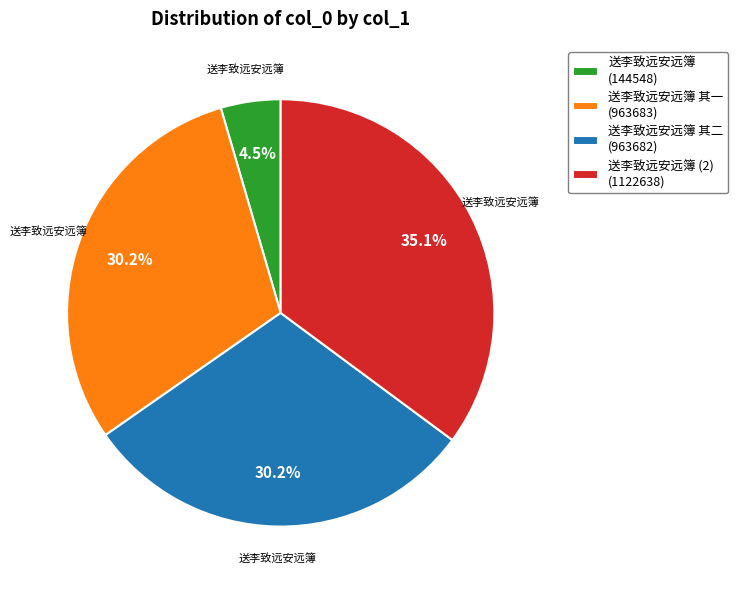

Is there a majority slice in this chart?

No